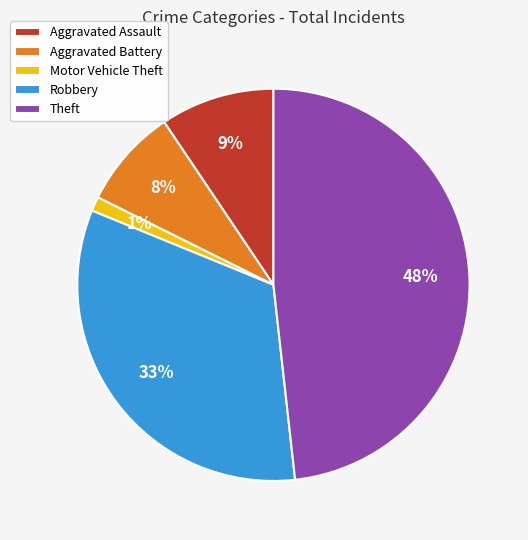

How many segments does this pie chart have?

5